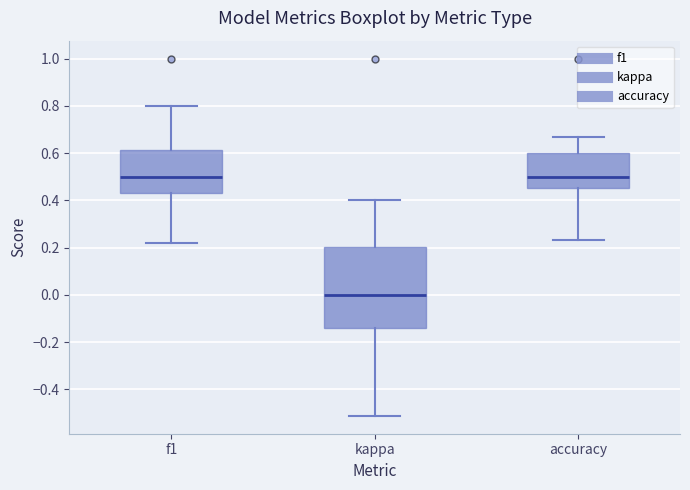

Which box is the tallest, from its lower edge to its upper edge?

kappa